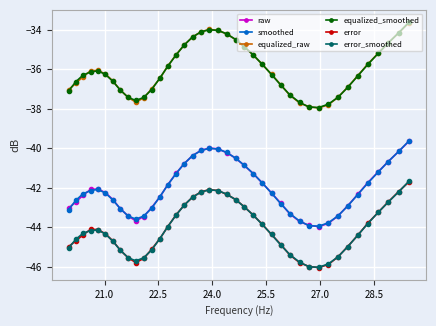

What is the value of the raw point at the 19th from the left?

-40.0